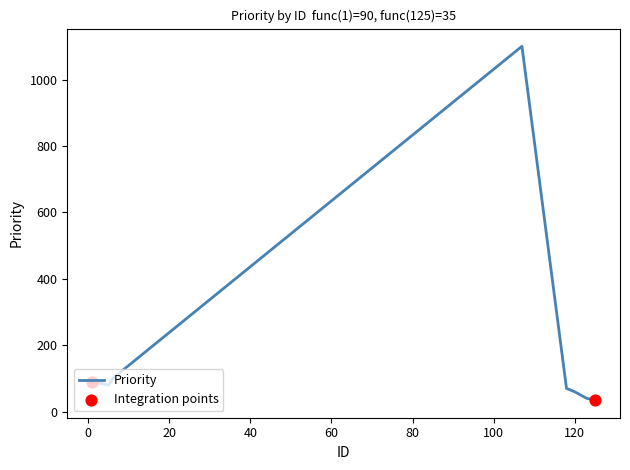

What is the difference between the maximum and second lowest values?

1060